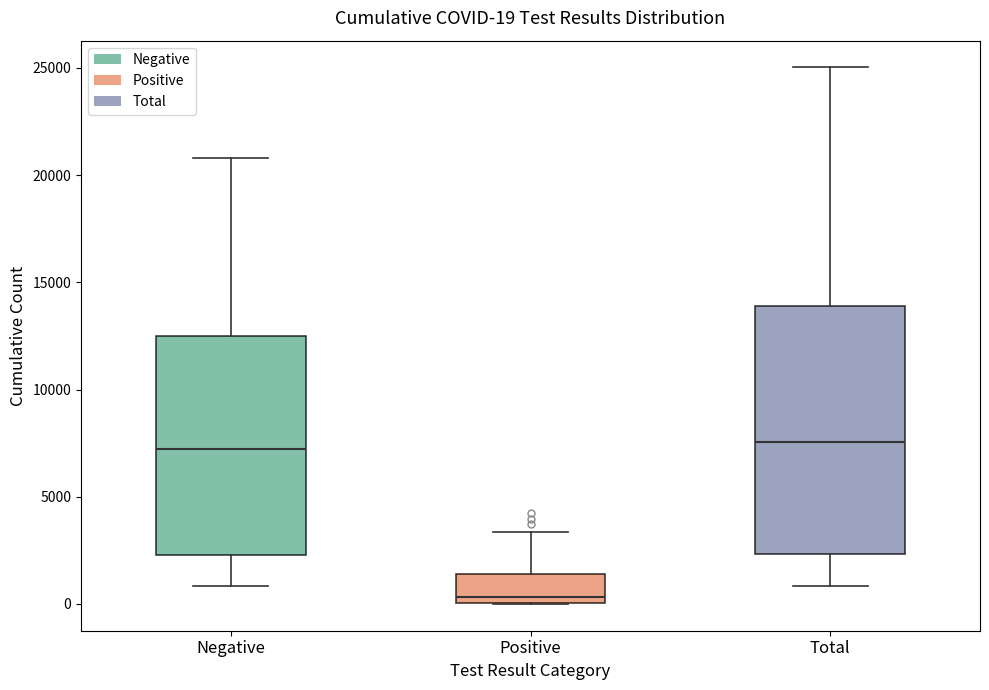

Which box is the tallest, from its lower edge to its upper edge?

Total